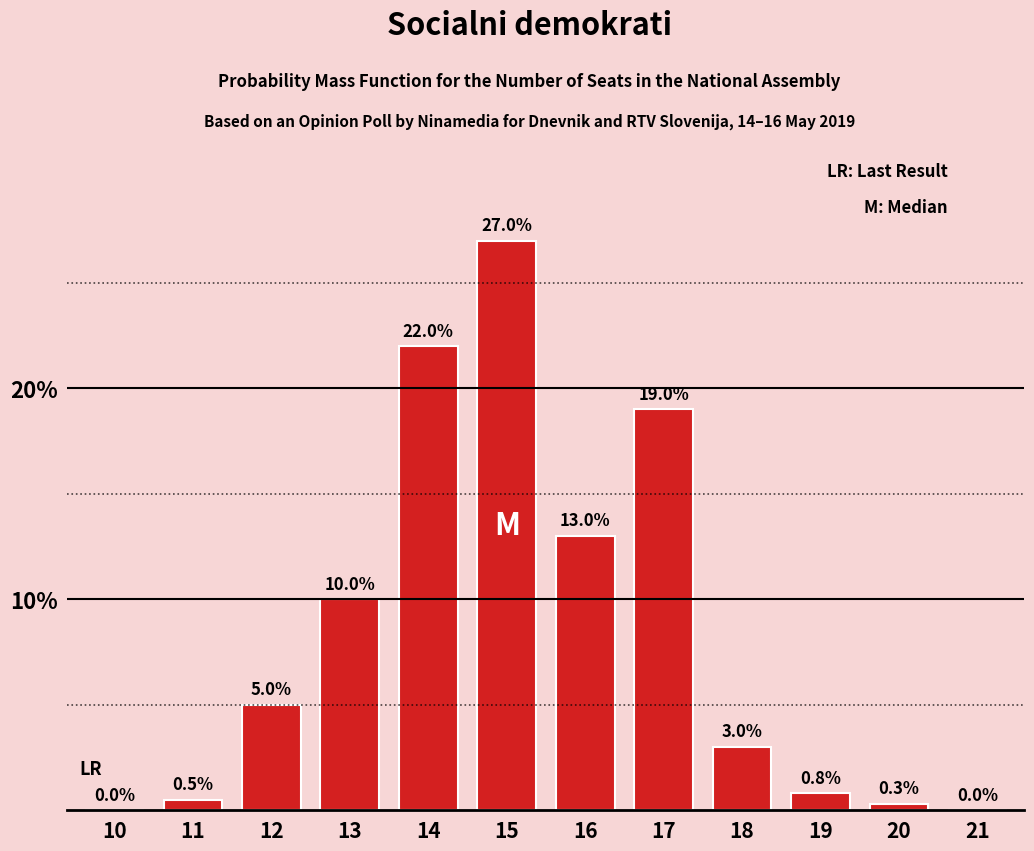

Reading left to right, extract all data points from this chart.

10=0.0	11=0.5	12=5.0	13=10.0	14=22.0	15=27.0	16=13.0	17=19.0	18=3.0	19=0.8	20=0.3	21=0.0